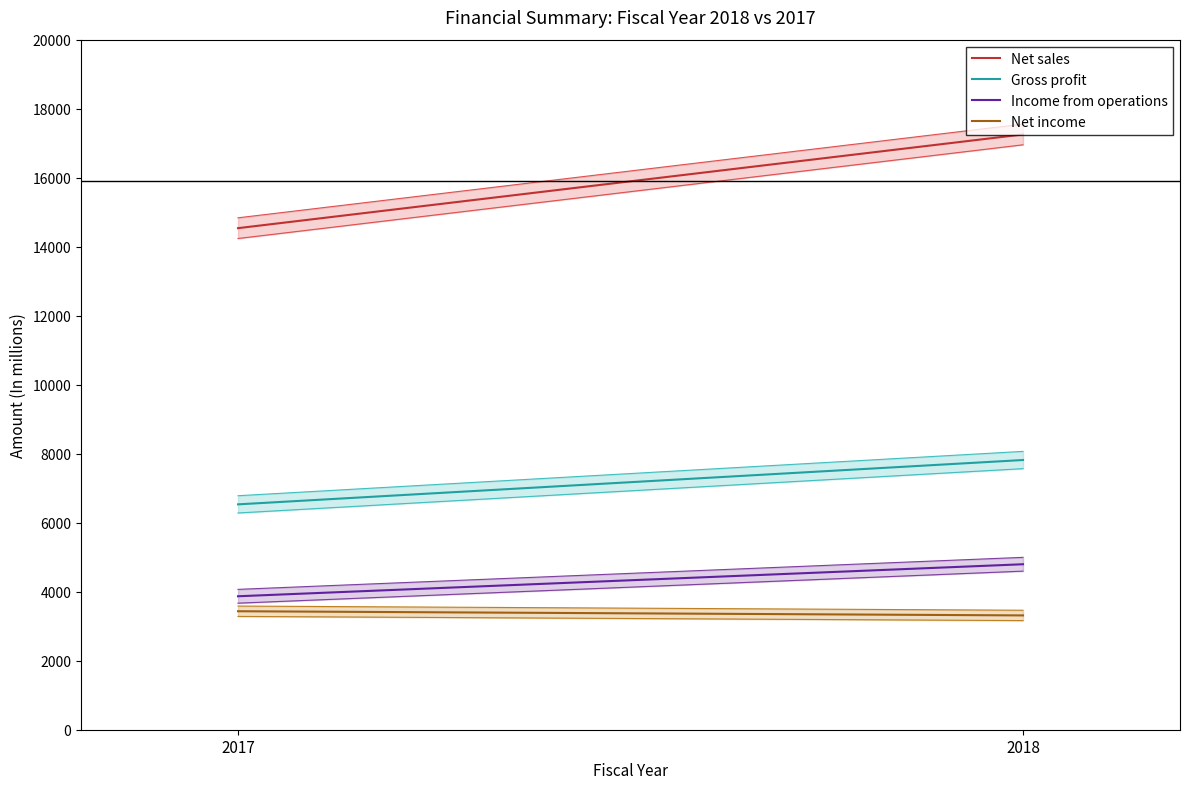

Between 2018 and 2017, which is larger?

2018